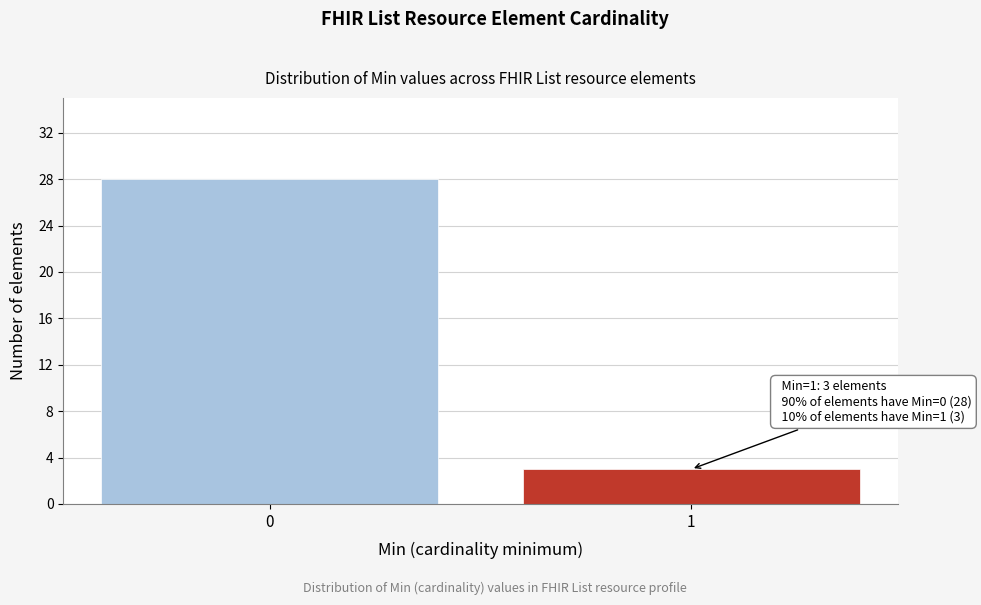

Reading left to right, what are all the values shown in this chart?

0=28	1=3